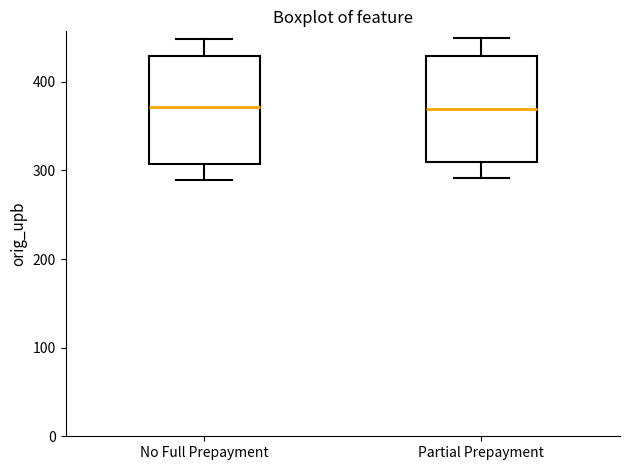

Reading left to right, read every box against the y-axis: the position of its median line, the range the box covers, and the ends of its whiskers. The values are not printed on the chart, so give them approximately, as read against the axis.

No Full Prepayment: median 370, box 310 to 430, whiskers 290 to 450
Partial Prepayment: median 370, box 310 to 430, whiskers 290 to 450